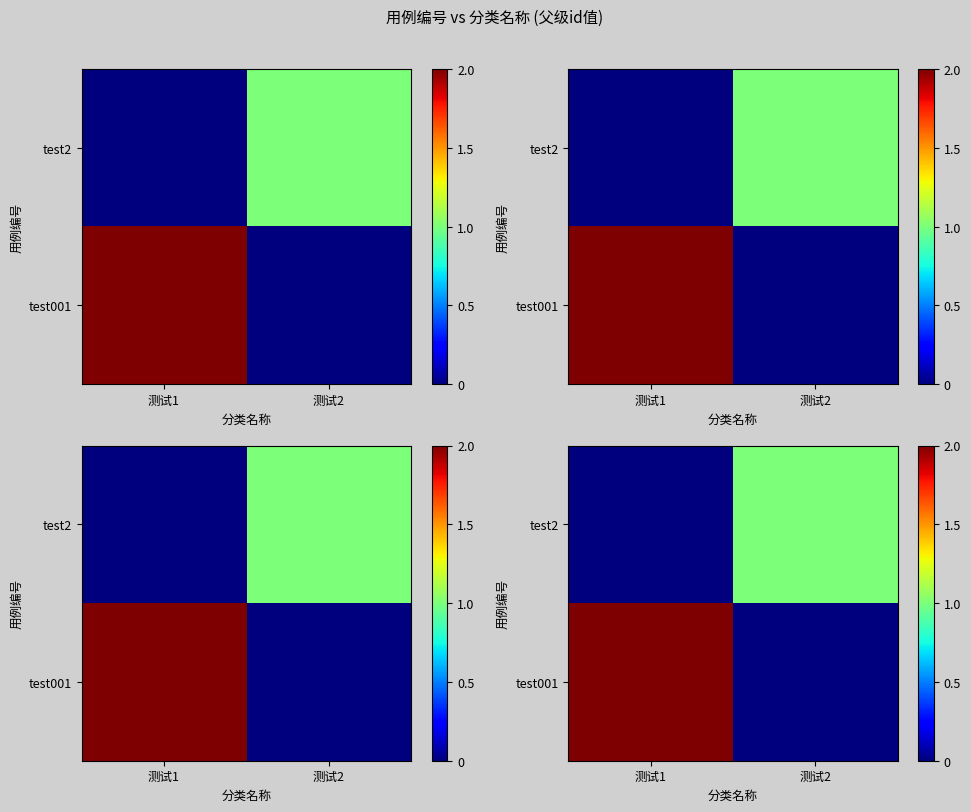

List the labels in order of test001 value, largest first.

测试1, 测试2